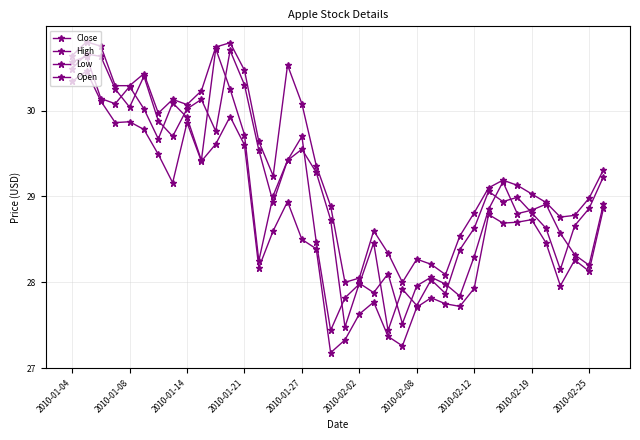

Does the chart have visible grid lines?

Yes